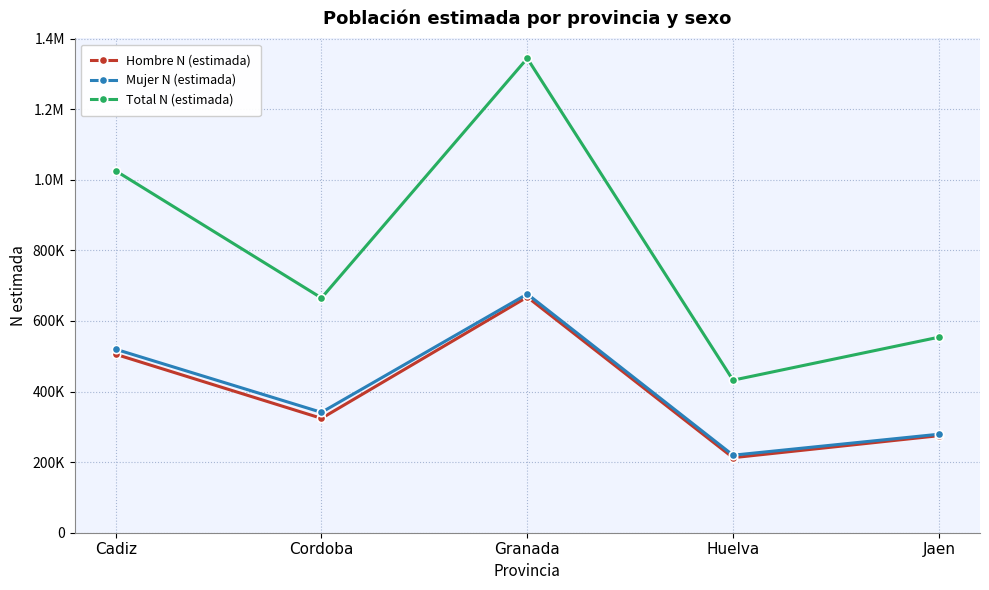

What are all the series names shown in the legend?

Hombre N (estimada), Mujer N (estimada), Total N (estimada)